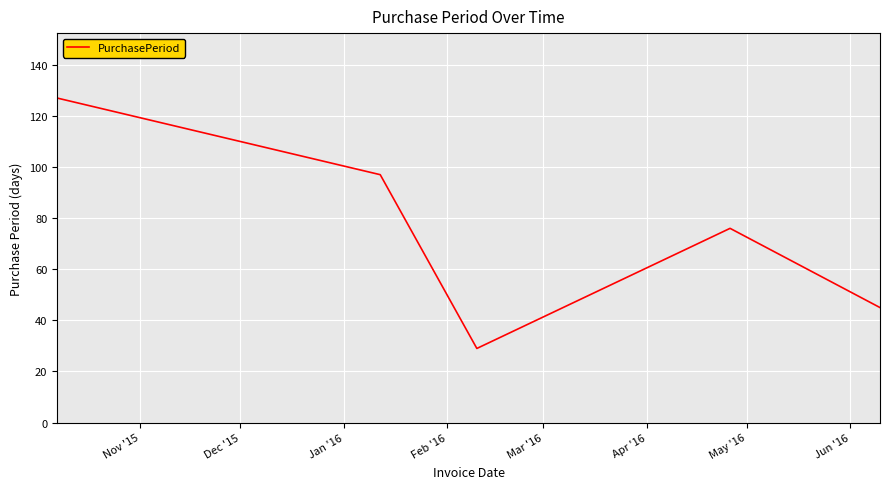

What is the greatest value displayed?

127